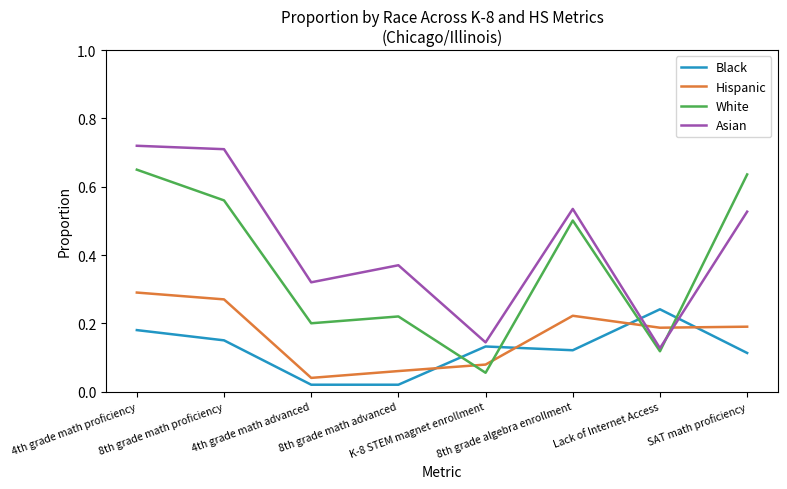

True or false: Asian and Hispanic cross at least once.

True